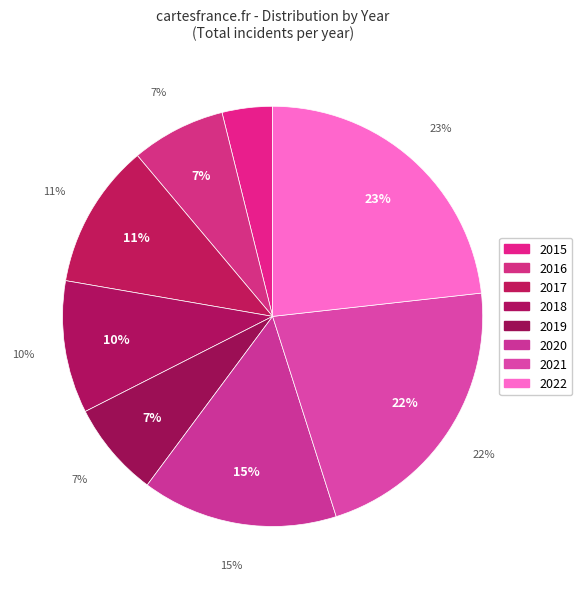

Is it true that 2016 is 7% of the pie?

True